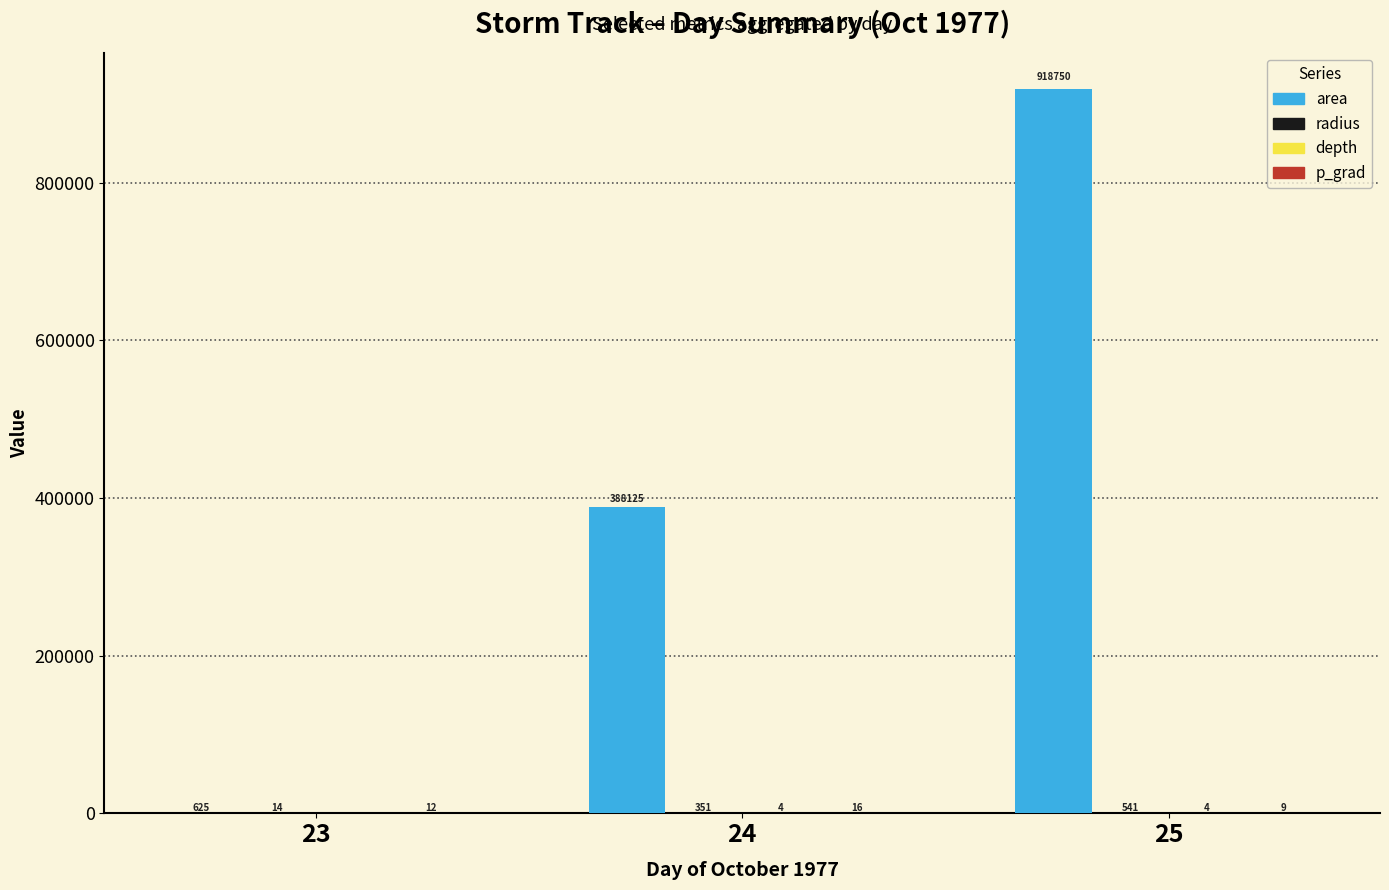

At which category does the chart reach its peak across all series?

25